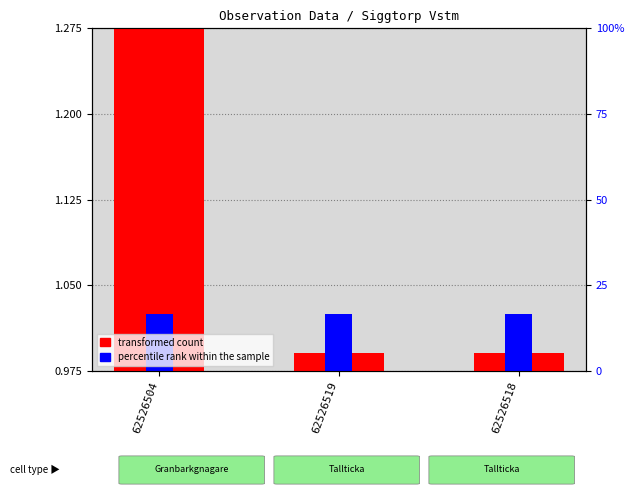

True or false: percentile rank within the sample has a value of 0.0 at 62526519.

False